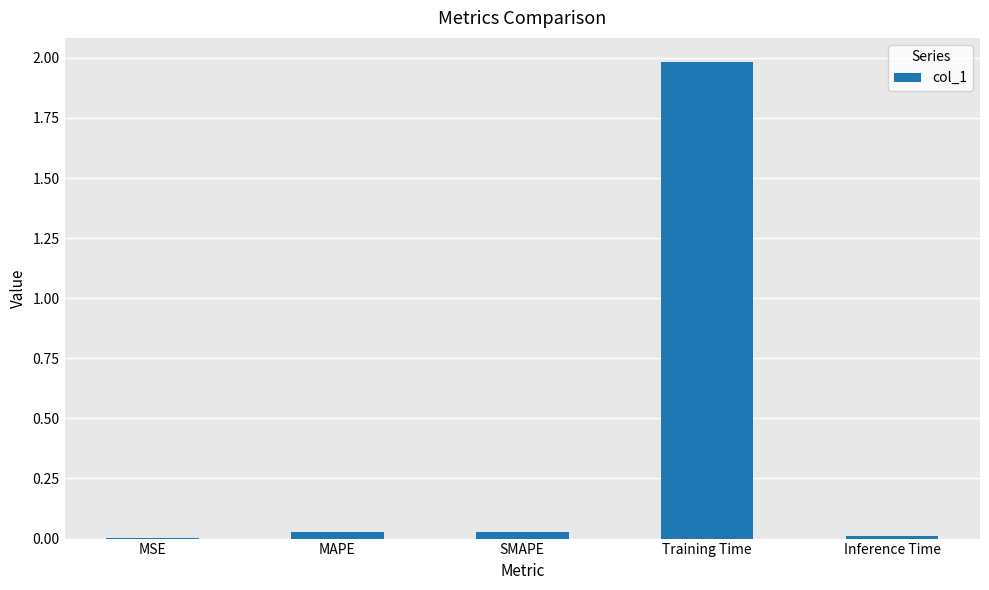

The value at Training Time is 0.5. True or false?

False